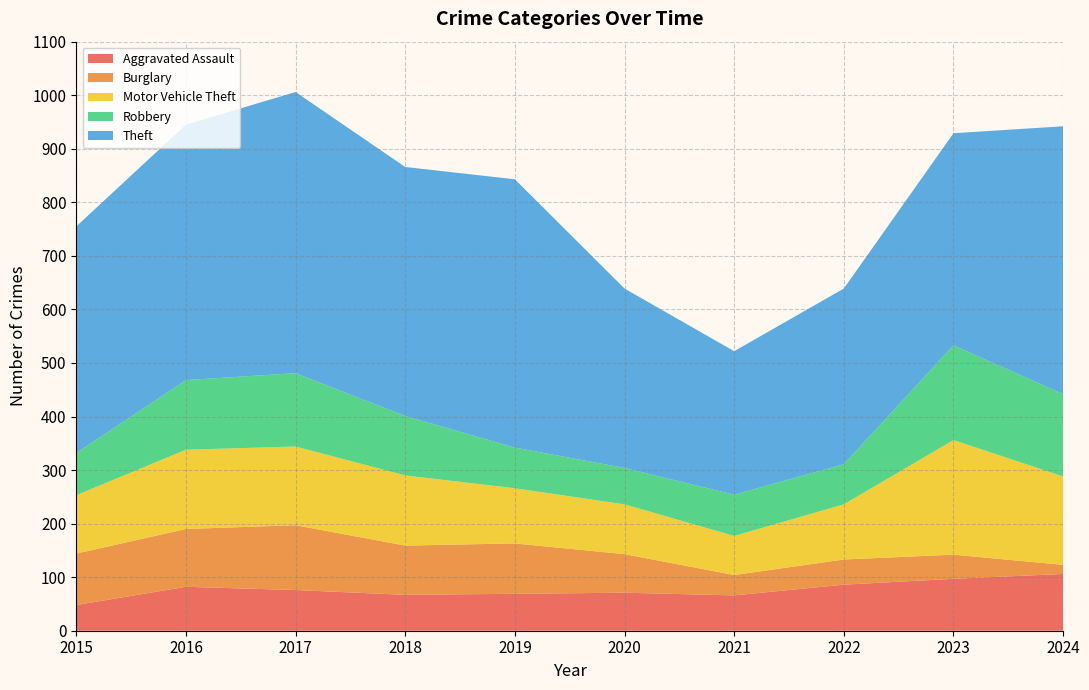

Reading left to right, list all the values displayed in this chart.

Aggravated Assault: 2015=48	2016=82	2017=76	2018=67	2019=69	2020=71	2021=66	2022=86	2023=97	2024=106
Burglary: 2015=96	2016=108	2017=121	2018=92	2019=94	2020=72	2021=38	2022=47	2023=45	2024=17
Motor Vehicle Theft: 2015=109	2016=148	2017=147	2018=131	2019=103	2020=93	2021=73	2022=103	2023=214	2024=165
Robbery: 2015=79	2016=130	2017=137	2018=111	2019=76	2020=68	2021=77	2022=75	2023=177	2024=154
Theft: 2015=423	2016=477	2017=525	2018=465	2019=501	2020=335	2021=268	2022=328	2023=396	2024=500